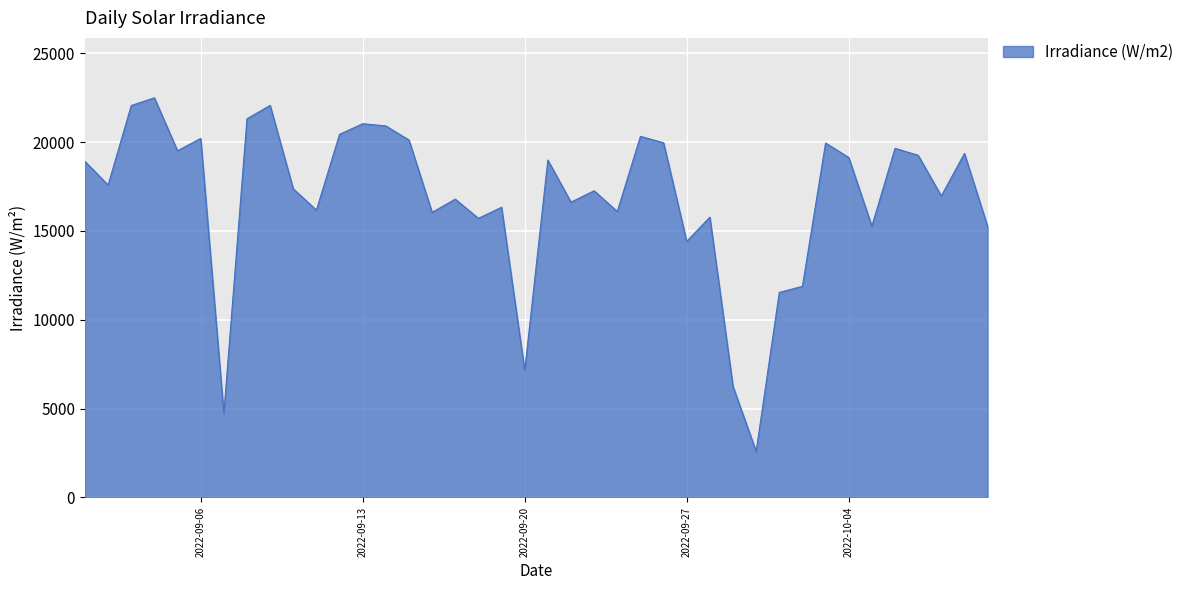

What is the smallest value displayed?

2588.1